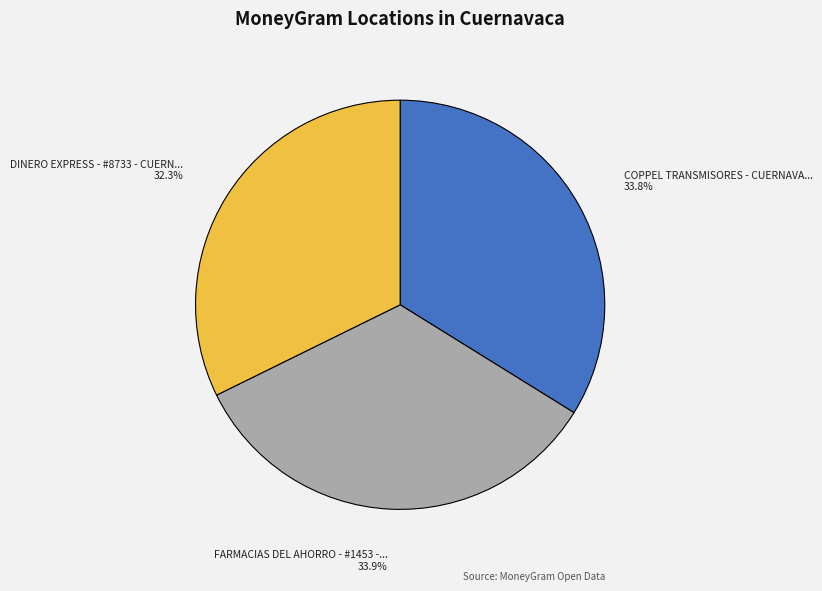

Approximately how many times larger is the value at DINERO EXPRESS - #8733 - CUERNAVACA - BA compared to FARMACIAS DEL AHORRO - #1453 - CUERNAVAC?

1.0